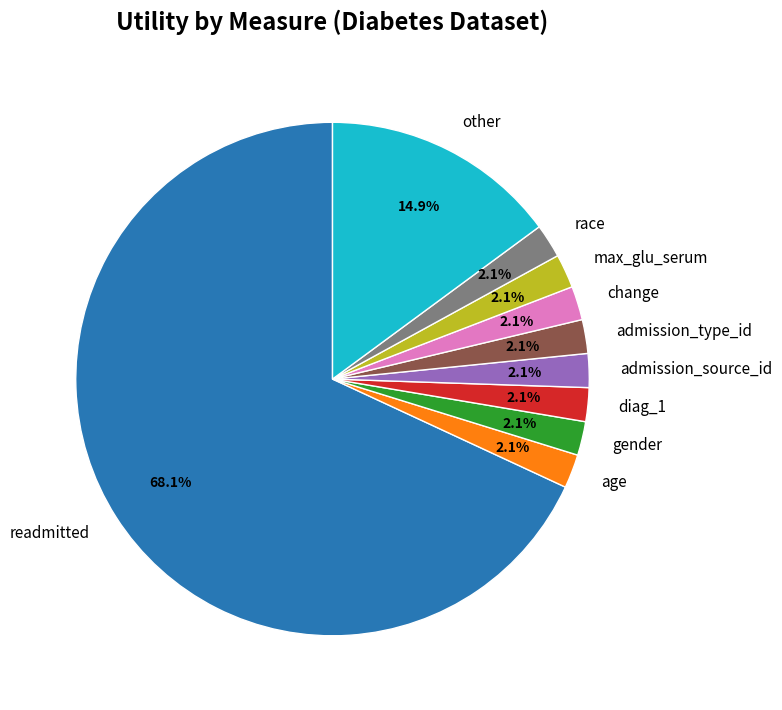

Between readmitted and diag_1, which is larger?

readmitted